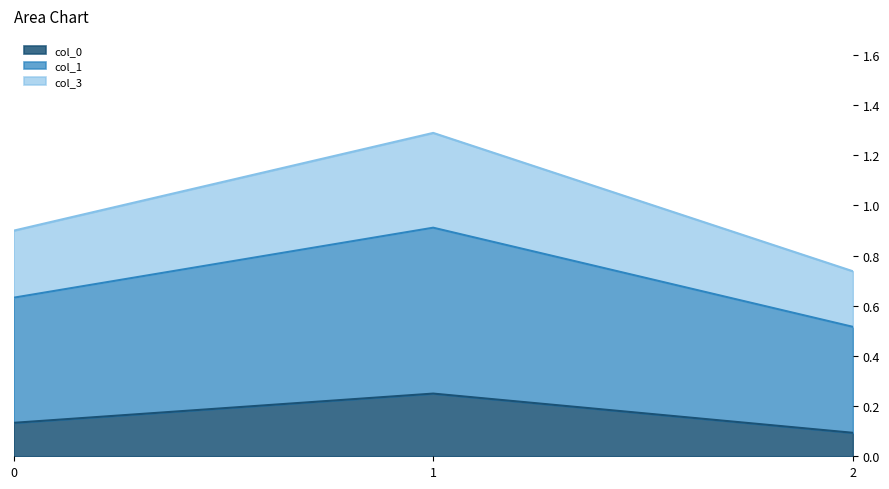

Which label corresponds to the smallest value in the chart?

2